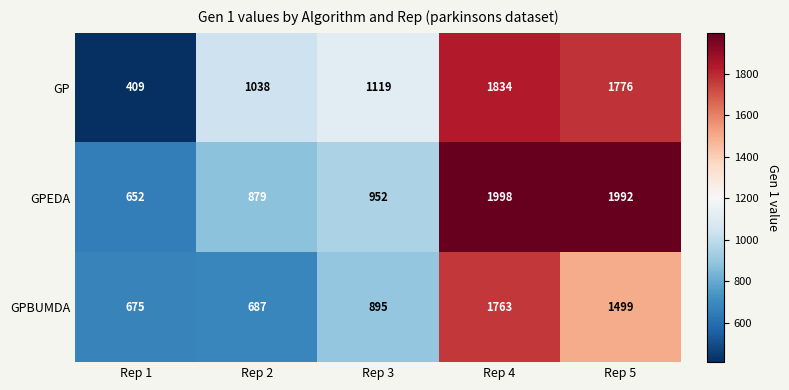

What is the maximum value shown in the chart?

1998